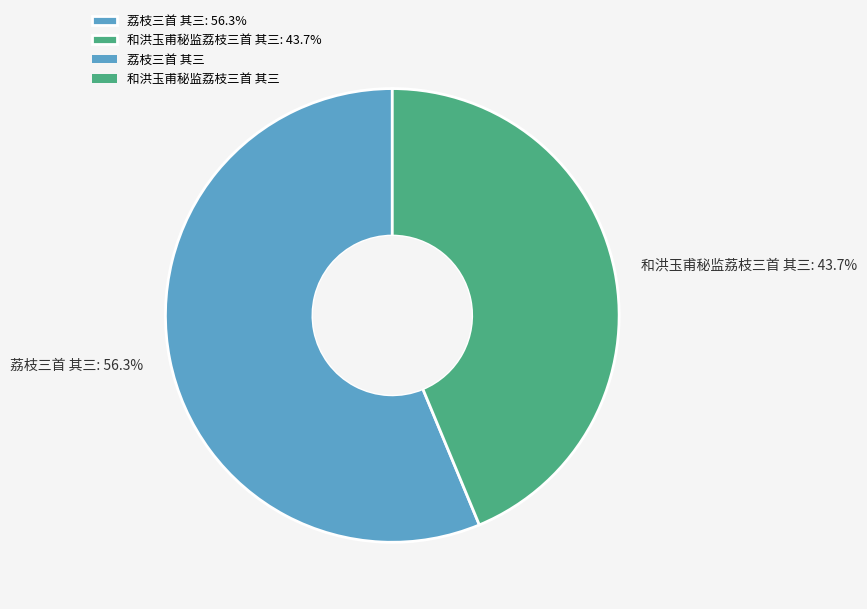

Combined, do 荔枝三首 其三 and 和洪玉甫秘监荔枝三首 其三 account for over 50%?

Yes